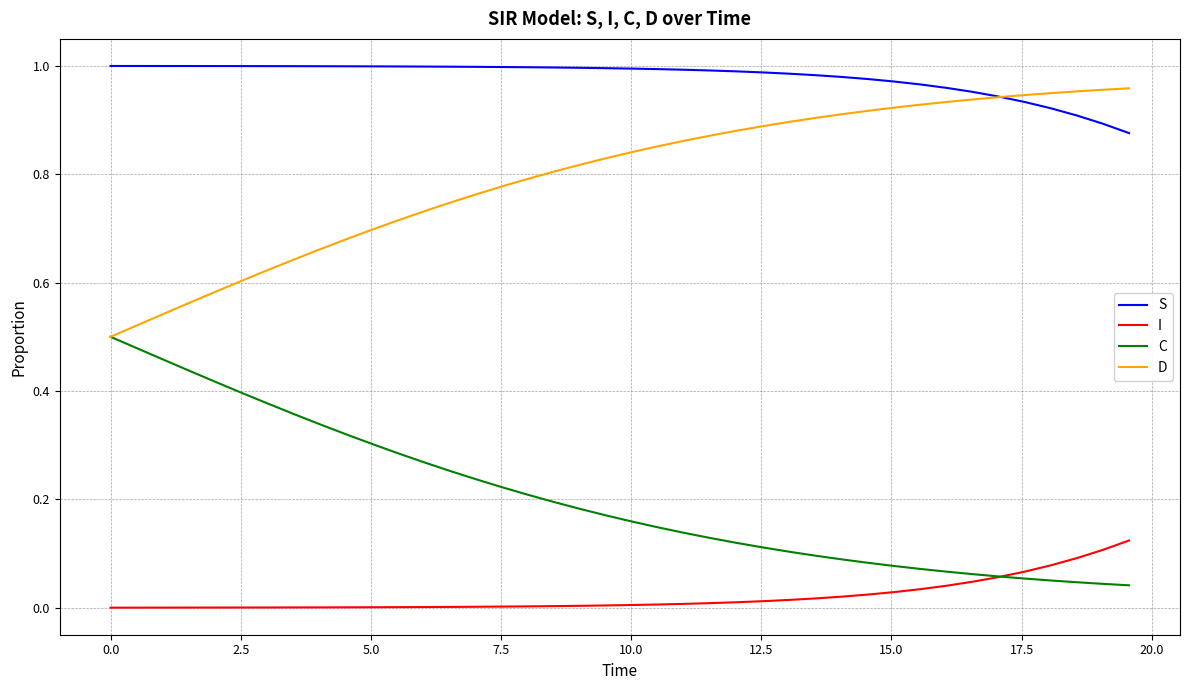

True or false: S and I intersect in this chart.

False